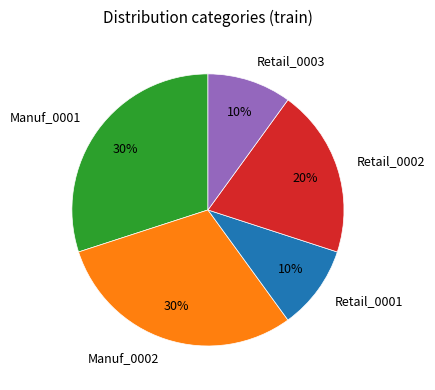

To the nearest percent, what percentage of the pie is Manuf_0002?

30%